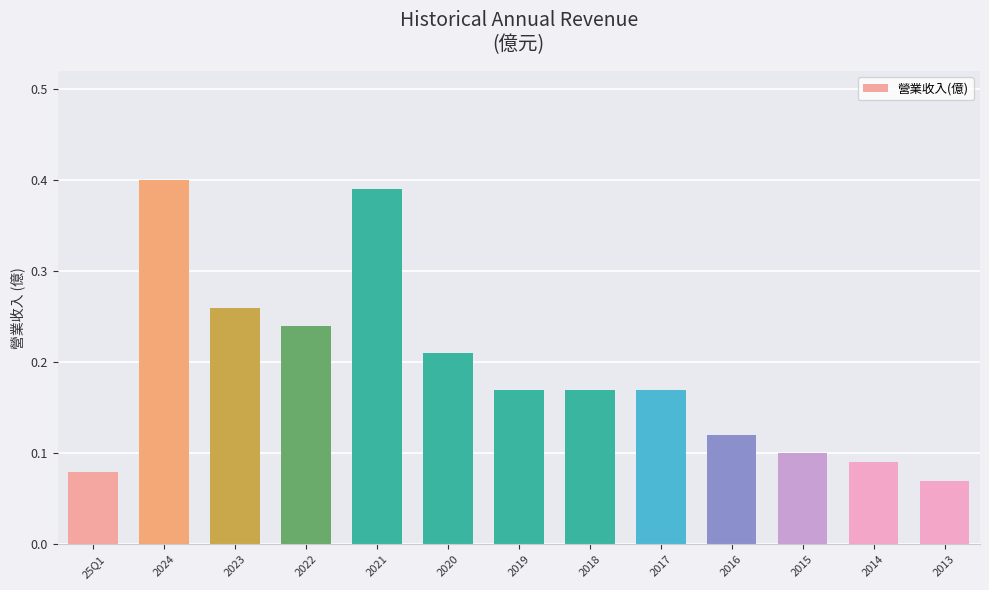

True or false: the data shows 0.1 at 2015.

True